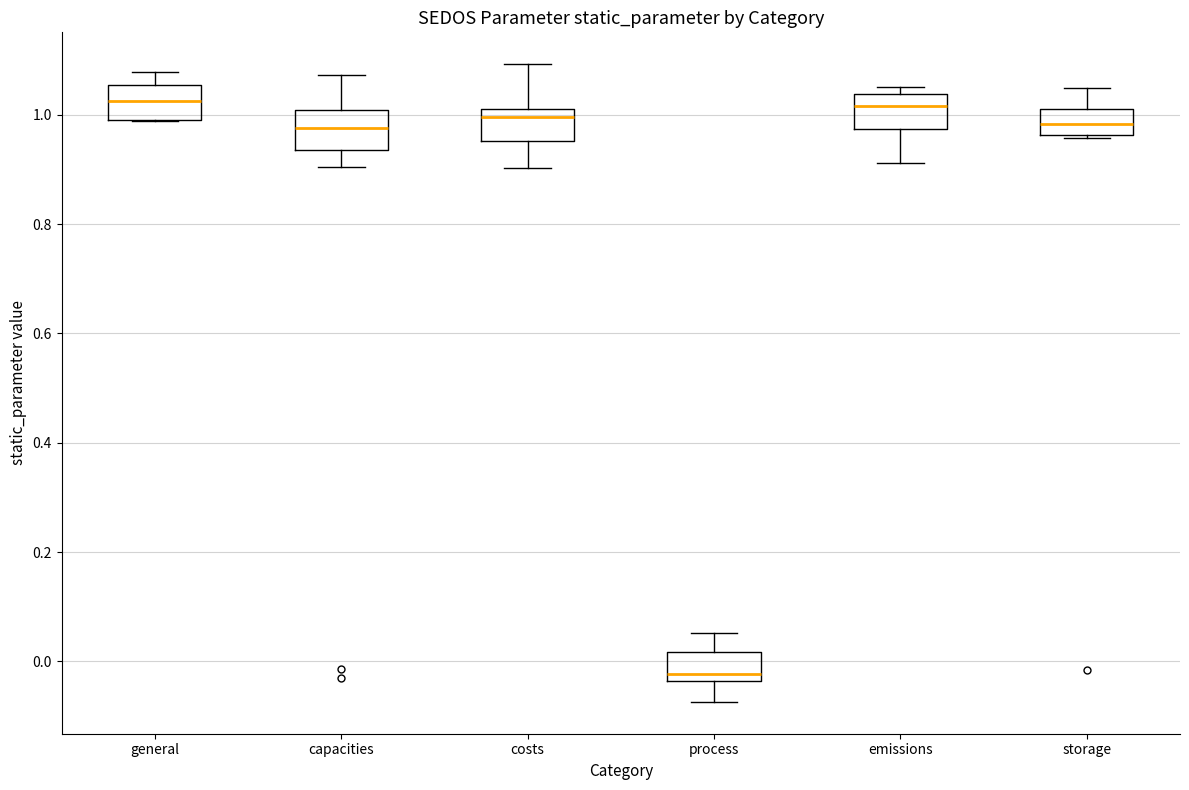

Where is the lower edge of the box for storage on the y-axis? The values are not printed on the chart, so give them approximately, as read against the axis.

0.96